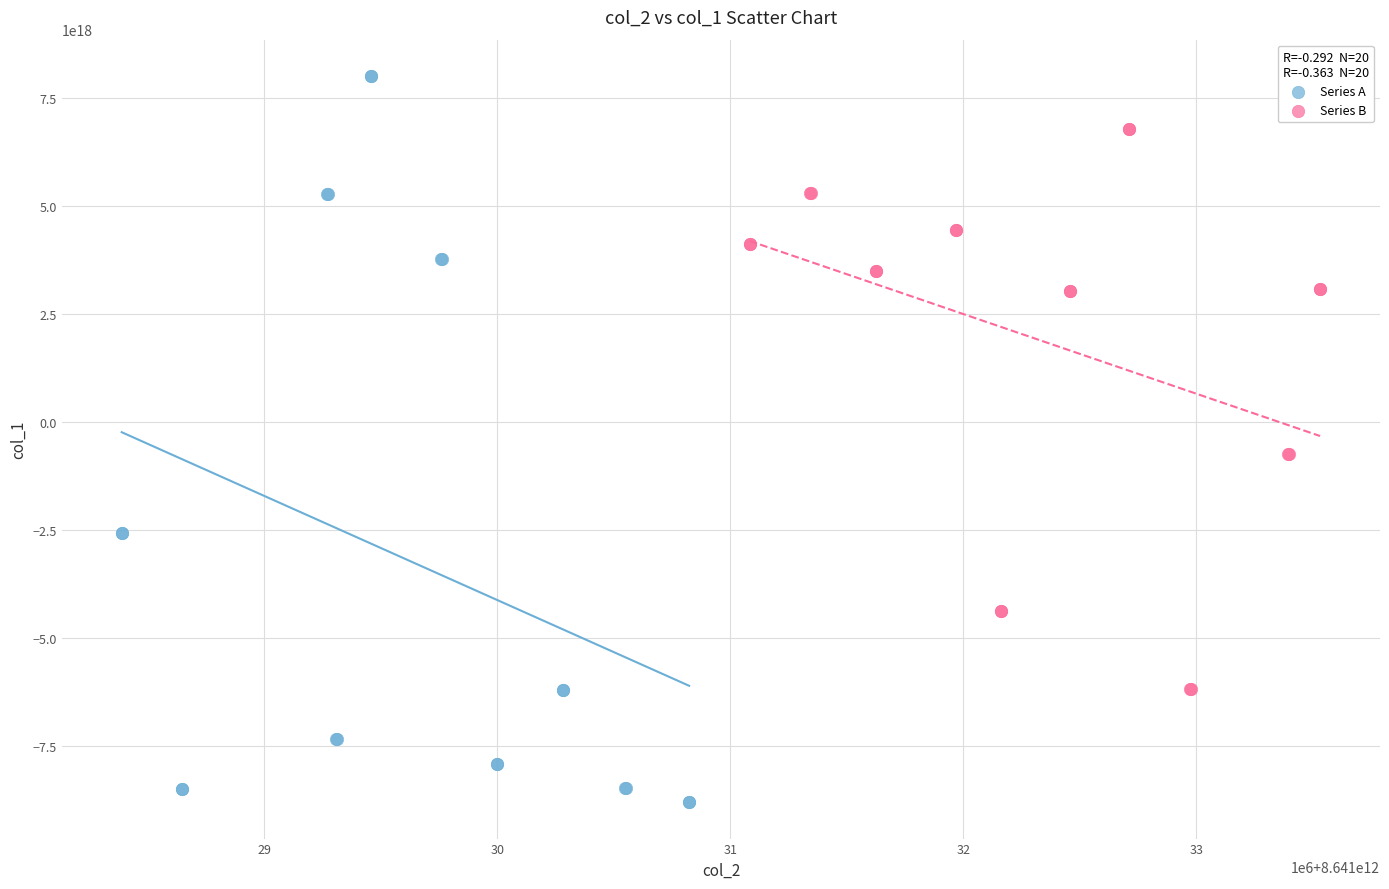

Which series has the largest Y range (max minus min)?

Series A